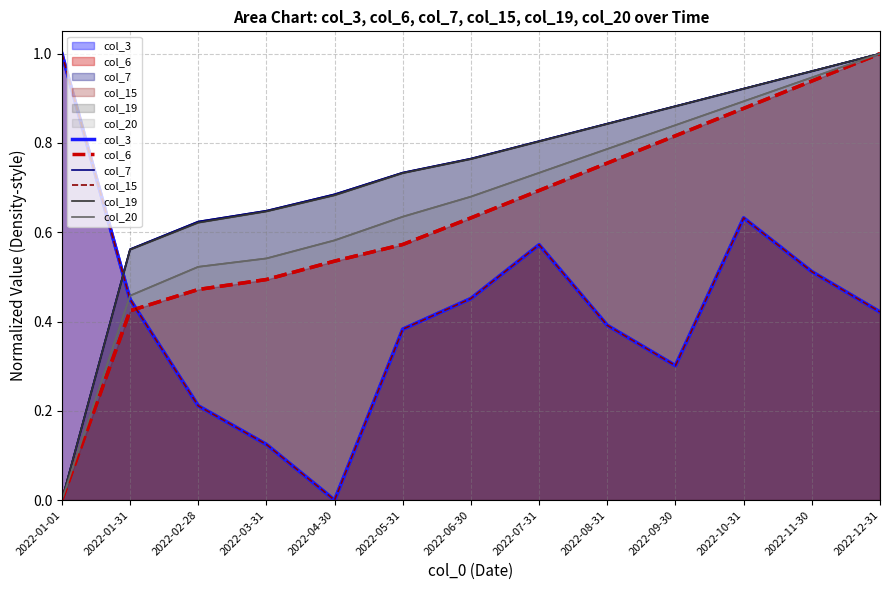

Reading right to left, extract all data points from this chart.

col_3: 0.4	0.5	0.6	0.3	0.4	0.6	0.5	0.4	0.0	0.1	0.2	0.4	1.0
col_6: 1.0	0.9	0.9	0.8	0.8	0.7	0.6	0.6	0.5	0.5	0.5	0.4	0.0
col_7: 1.0	1.0	0.9	0.9	0.8	0.8	0.8	0.7	0.7	0.6	0.6	0.6	0.0
col_15: 0.4	0.5	0.6	0.3	0.4	0.6	0.5	0.4	0.0	0.1	0.2	0.4	1.0
col_19: 1.0	1.0	0.9	0.9	0.8	0.8	0.8	0.7	0.7	0.6	0.6	0.6	0.0
col_20: 1.0	0.9	0.9	0.8	0.8	0.7	0.7	0.6	0.6	0.5	0.5	0.5	0.0